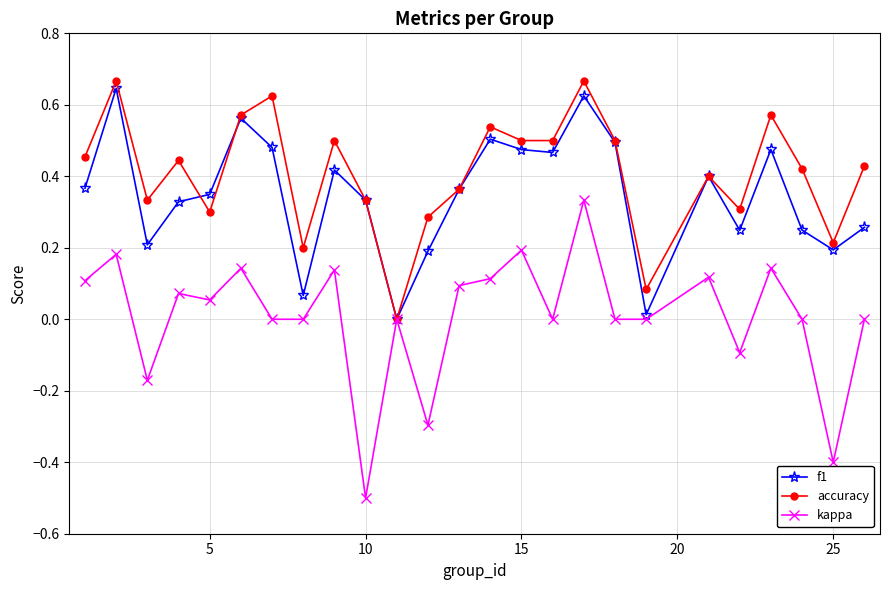

How many categories are shown in the chart?

25